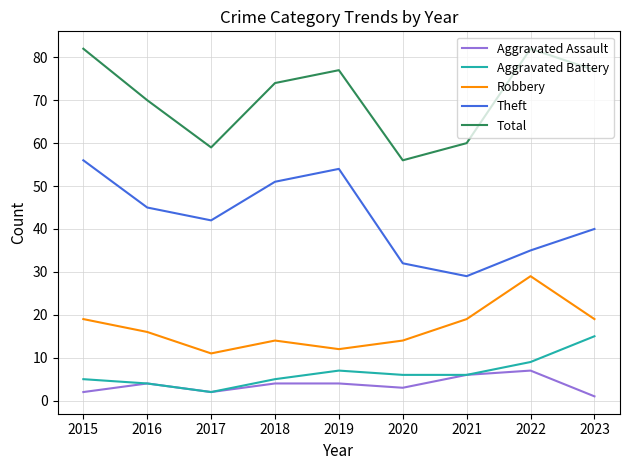

Reading left to right, transcribe all the data shown in this chart.

Aggravated Assault: 2	4	2	4	4	3	6	7	1
Aggravated Battery: 5	4	2	5	7	6	6	9	15
Robbery: 19	16	11	14	12	14	19	29	19
Theft: 56	45	42	51	54	32	29	35	40
Total: 82	70	59	74	77	56	60	82	77